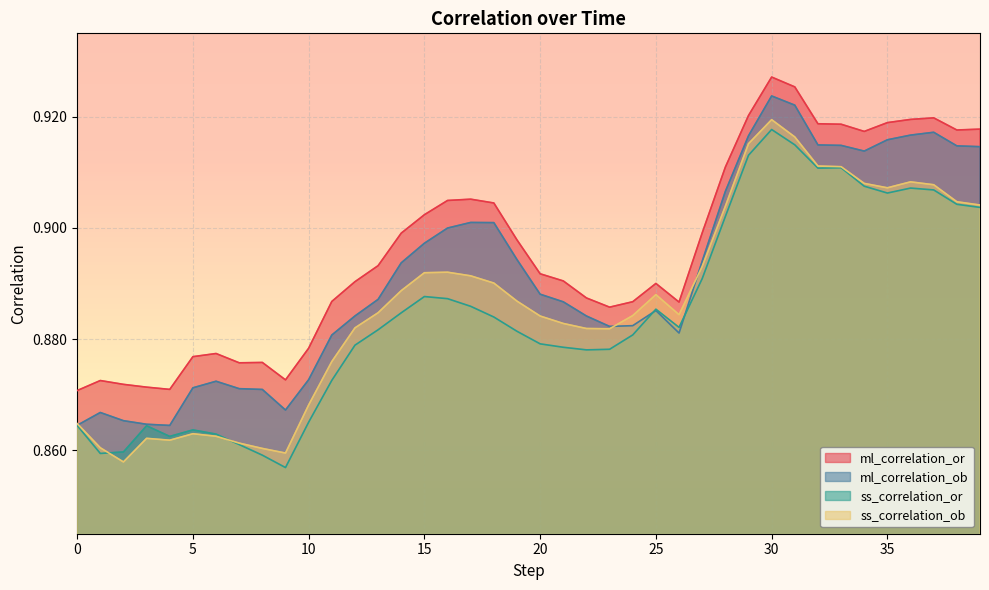

What is the total value across all series at 7?

3.5